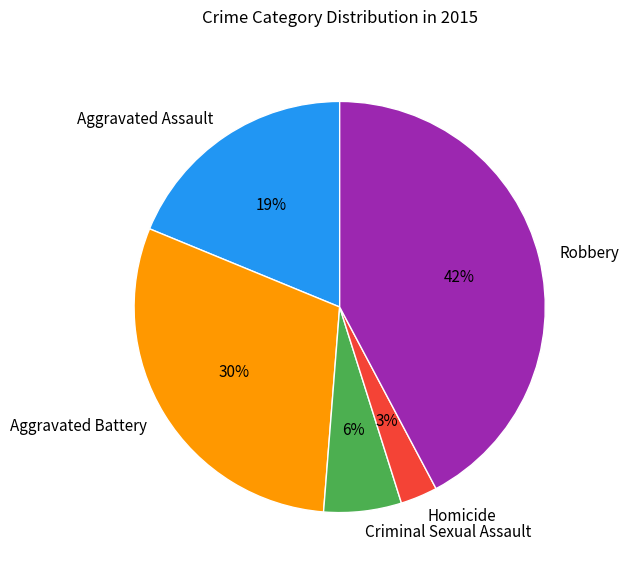

Approximately how many times larger is the value at Homicide compared to Robbery?

0.1